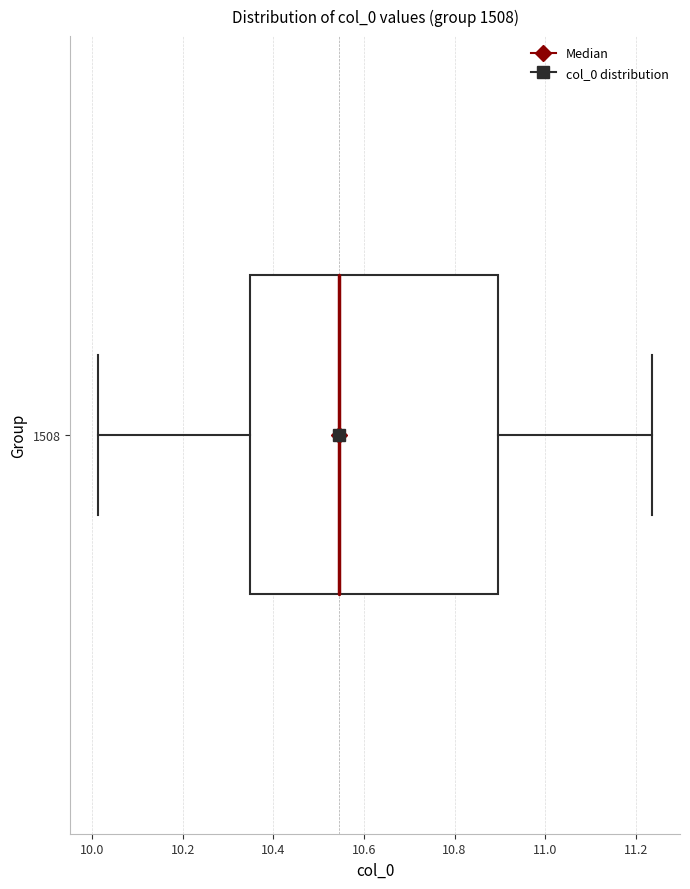

Transcribe this box plot: give where the median line is, the range the box spans, and where the two whiskers end, as read against the x-axis. The values are not printed on the chart, so give them approximately, as read against the axis.

median 10.54, box 10.34 to 10.90, whiskers 10.02 to 11.24